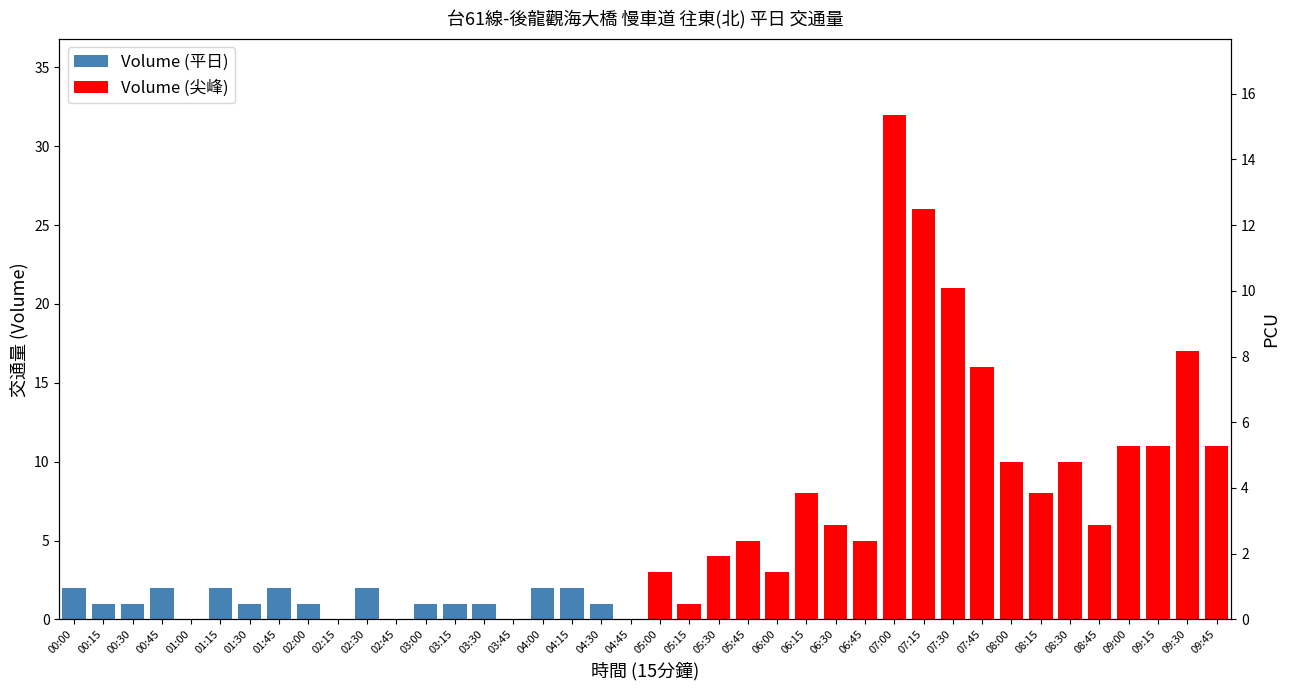

Rank the categories by value from lowest to highest.

01:00, 02:15, 02:45, 03:45, 04:45, 00:15, 00:30, 01:30, 02:00, 03:00, 03:15, 03:30, 04:30, 00:00, 00:45, 01:15, 01:45, 02:30, 04:00, 04:15, 05:15, 05:30, 05:45, 06:45, 06:30, 05:00, 06:00, 08:45, 08:15, 06:15, 09:15, 08:30, 08:00, 09:45, 09:00, 07:45, 09:30, 07:30, 07:15, 07:00